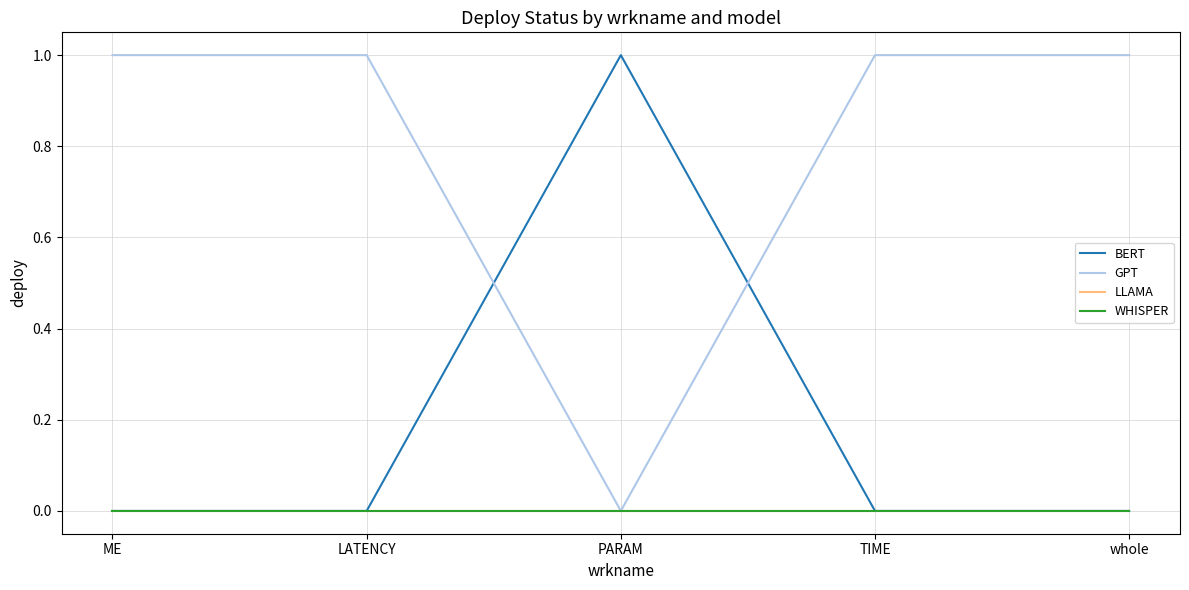

Reading left to right, what are all the values shown in this chart?

BERT: ME=0	LATENCY=0	PARAM=1	TIME=0	whole=0
GPT: ME=1	LATENCY=1	PARAM=0	TIME=1	whole=1
LLAMA: ME=0	LATENCY=0	PARAM=0	TIME=0	whole=0
WHISPER: ME=0	LATENCY=0	PARAM=0	TIME=0	whole=0